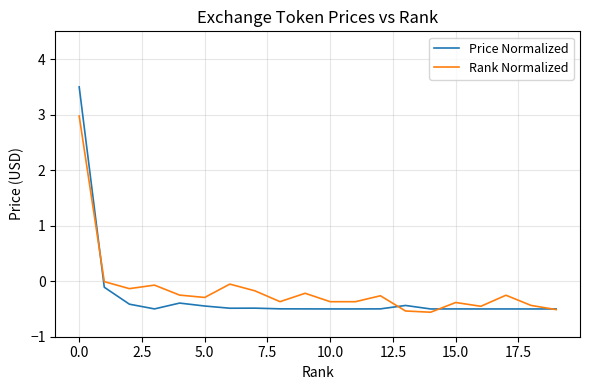

Which series has the widest spread of values?

Price Normalized